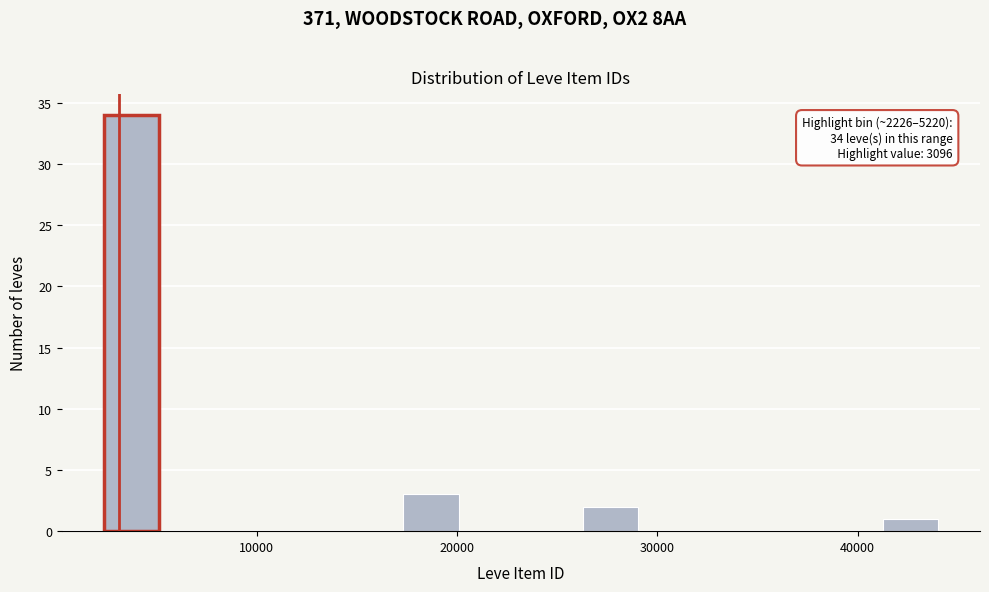

Around what value on the x-axis is the tallest bar? Give the approximate position of its centre, as read against the axis.

4000